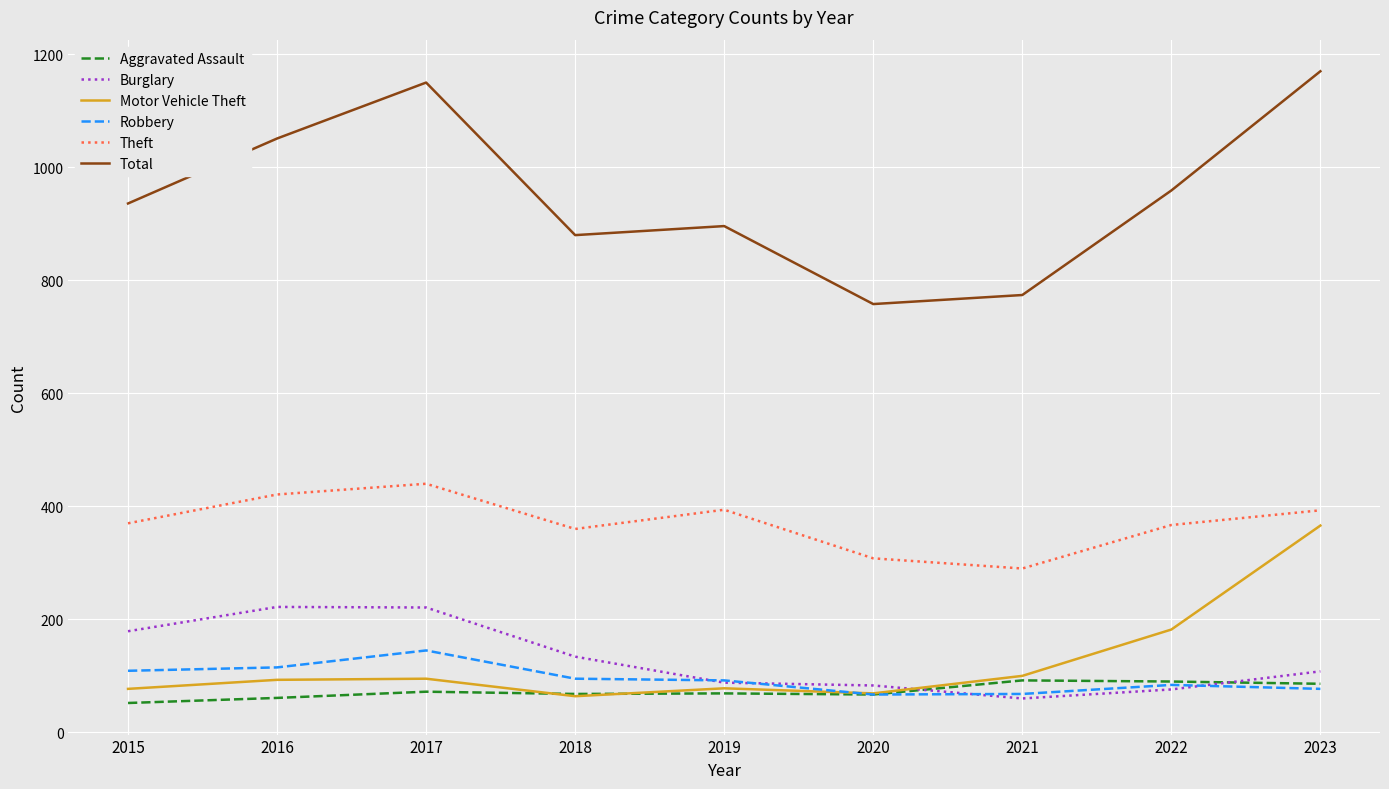

Is this an area chart (filled region under the line)?

No